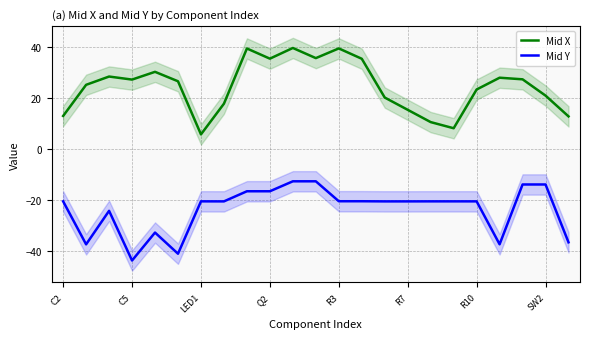

True or false: Mid Y and Mid X intersect in this chart.

False